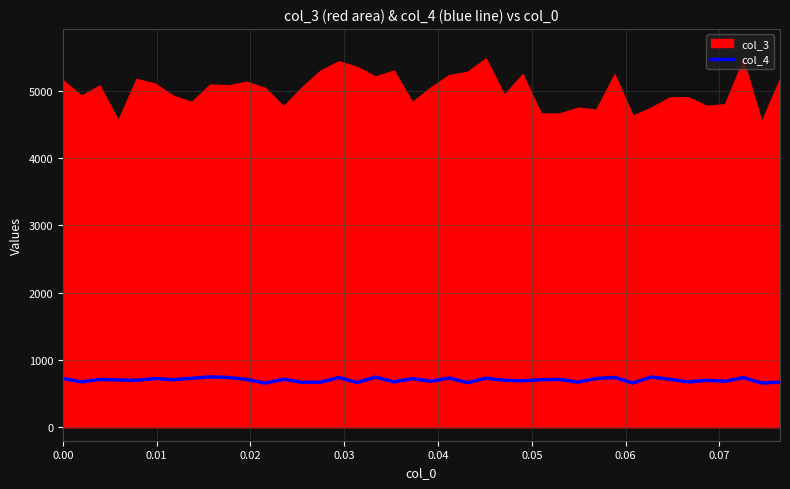

What is the difference between the maximum and minimum values?

91.9